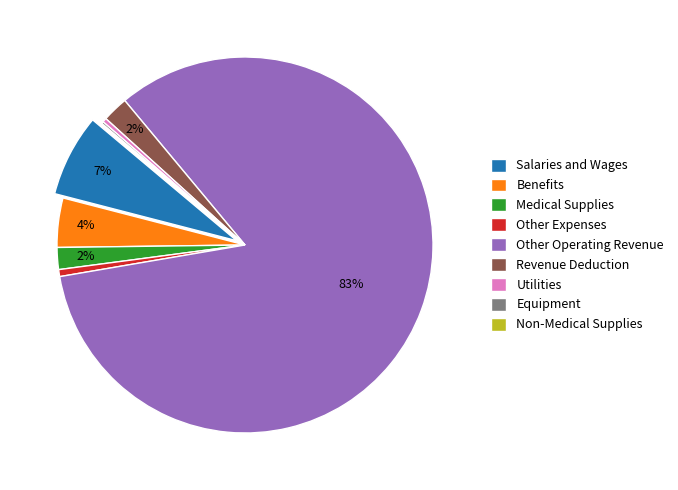

Is it true that Salaries and Wages is 7% of the pie?

True